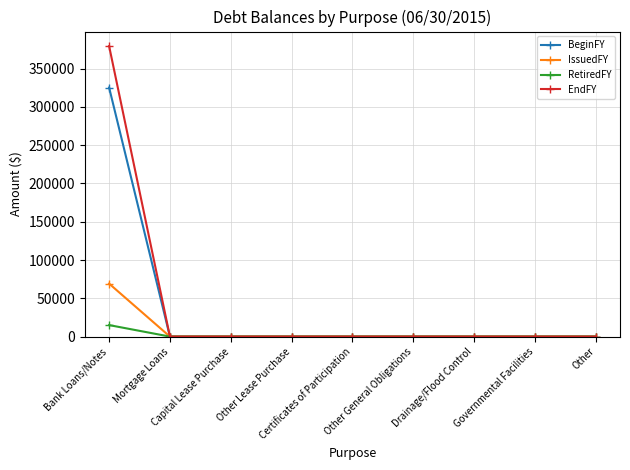

Rank the series at Bank Loans/Notes from lowest to highest value.

RetiredFY, IssuedFY, BeginFY, EndFY